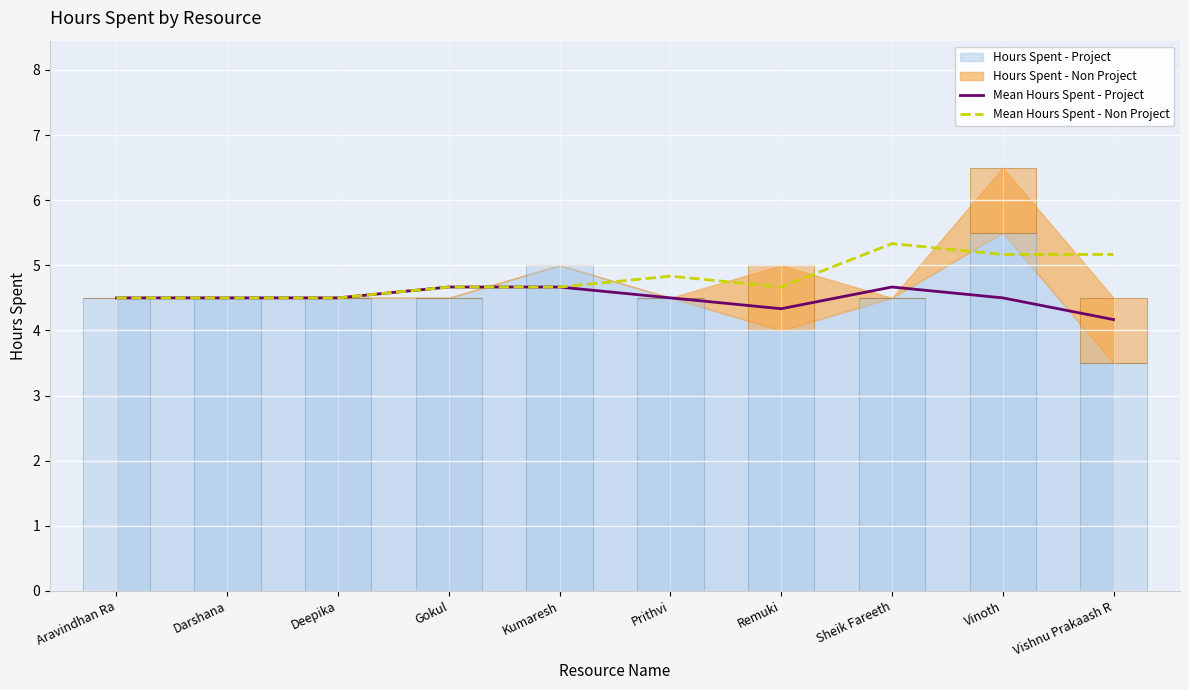

The value of Mean Hours Spent - Non Project at Darshana is 6.4. True or false?

False